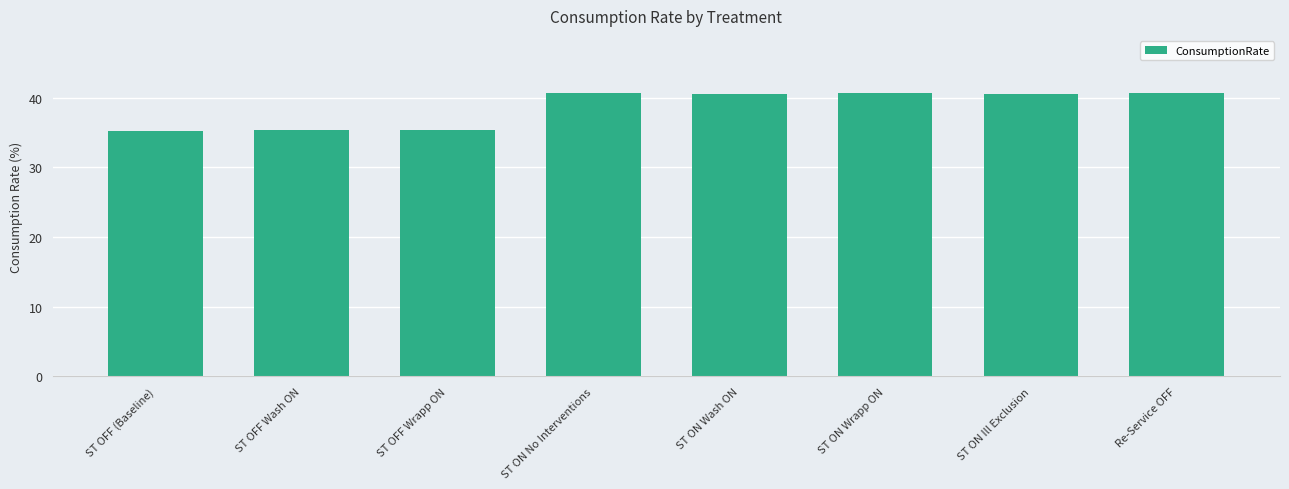

What is the maximum value shown in the chart?

40.7